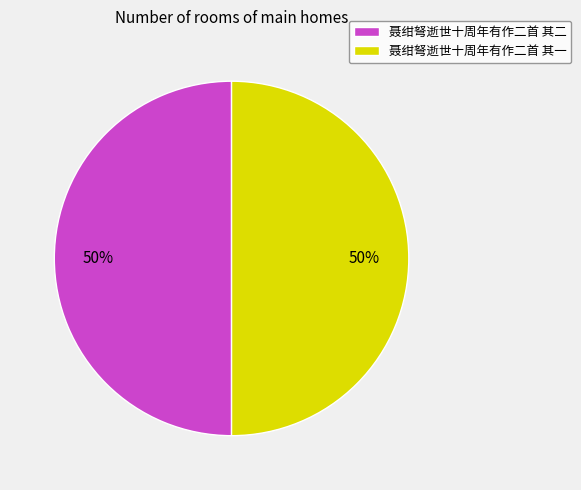

Do 聂绀弩逝世十周年有作二首 其二 and 聂绀弩逝世十周年有作二首 其一 together represent more than half of the pie?

Yes